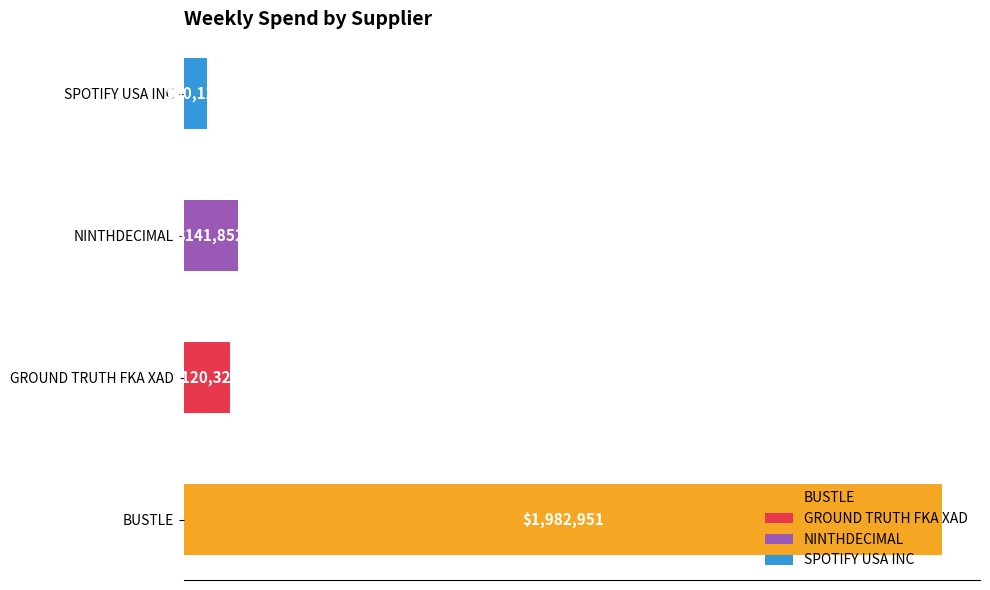

List the labels in order of value, smallest first.

SPOTIFY USA INC, GROUND TRUTH FKA XAD, NINTHDECIMAL, BUSTLE